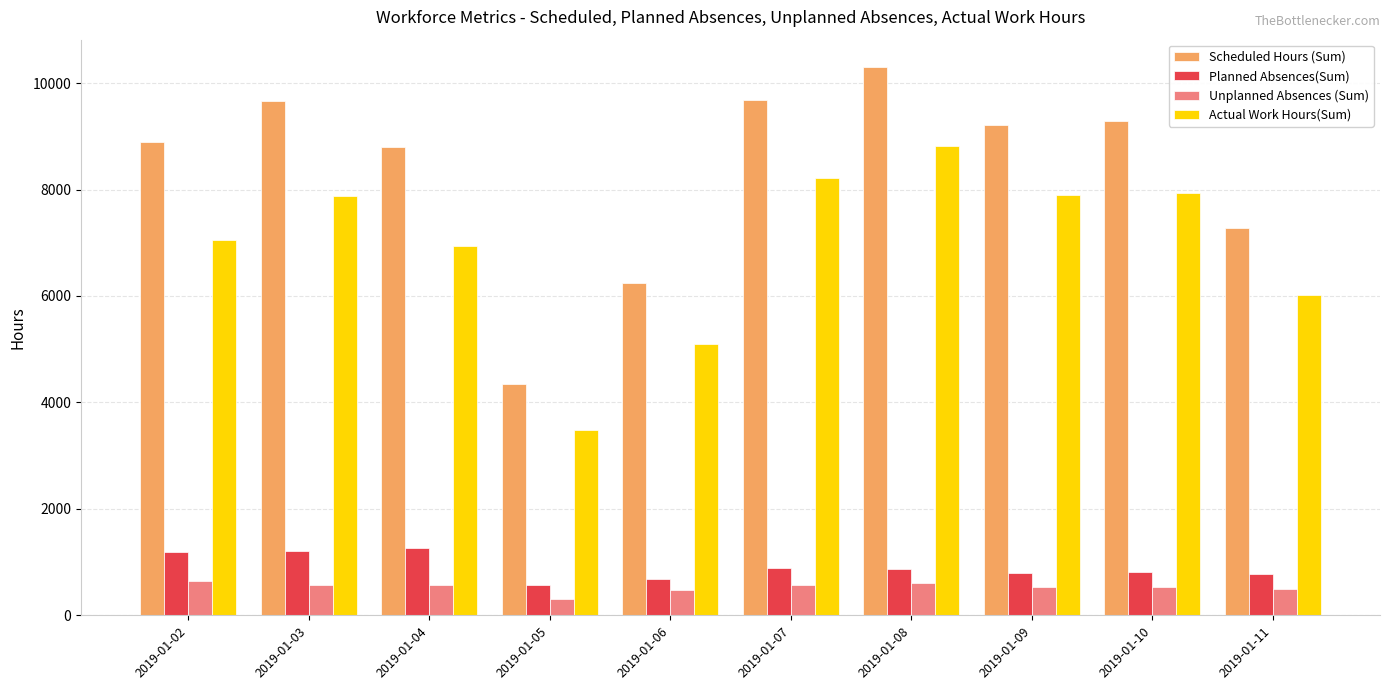

What is the value of the Unplanned Absences (Sum) bar at the 10th from the left?

486.7